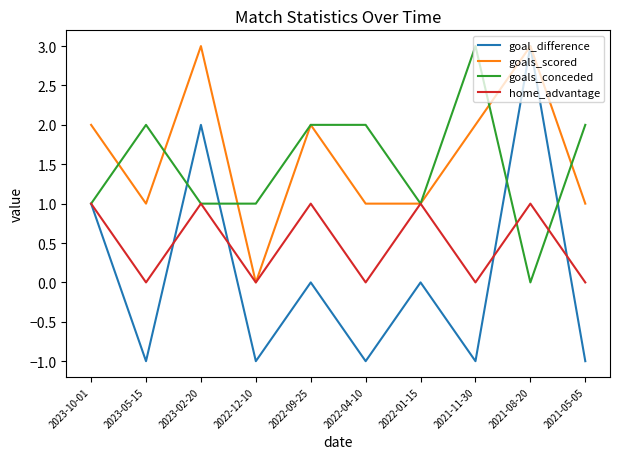

What is the total value across all series at 2022-09-25?

5